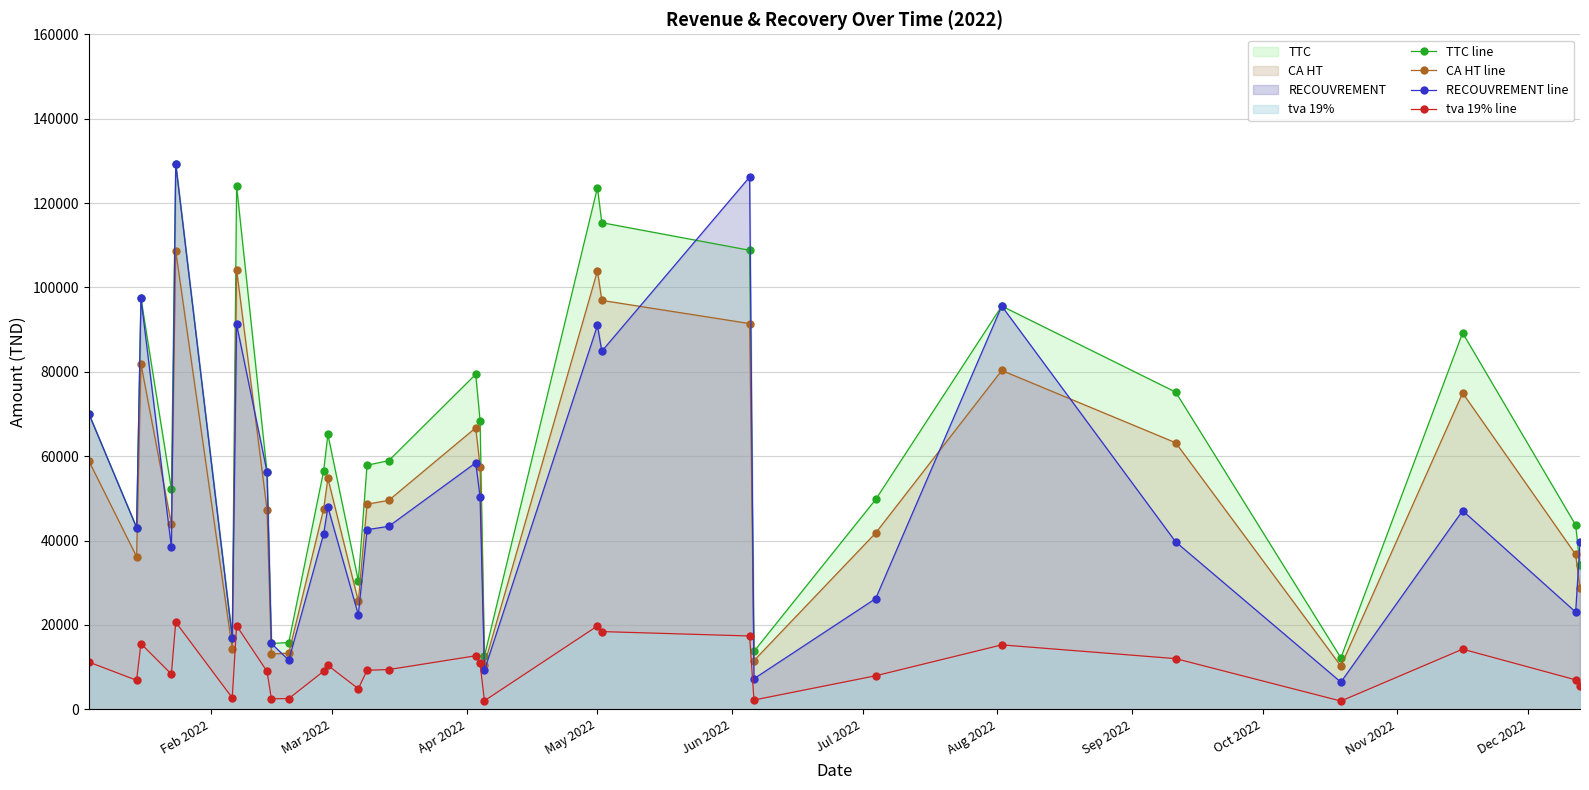

Which series has the largest total across all categories?

TTC line